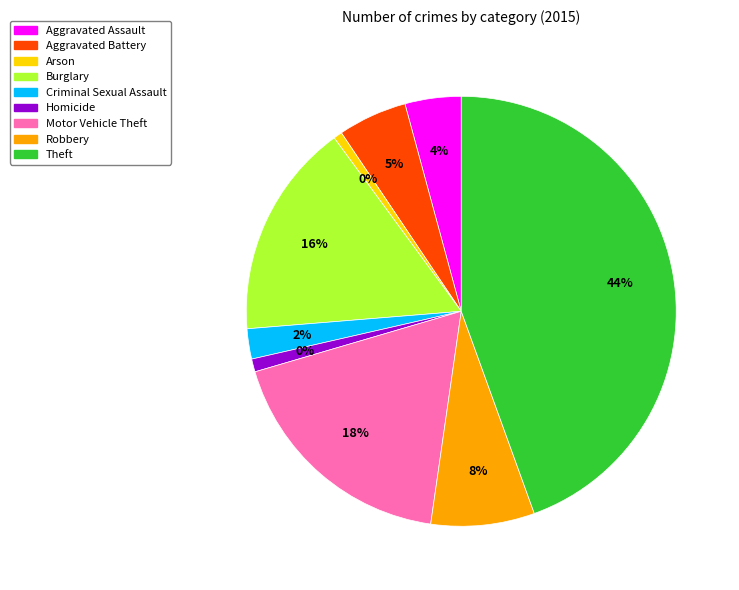

To the nearest percent, what is the combined percentage of Theft and Homicide?

45%